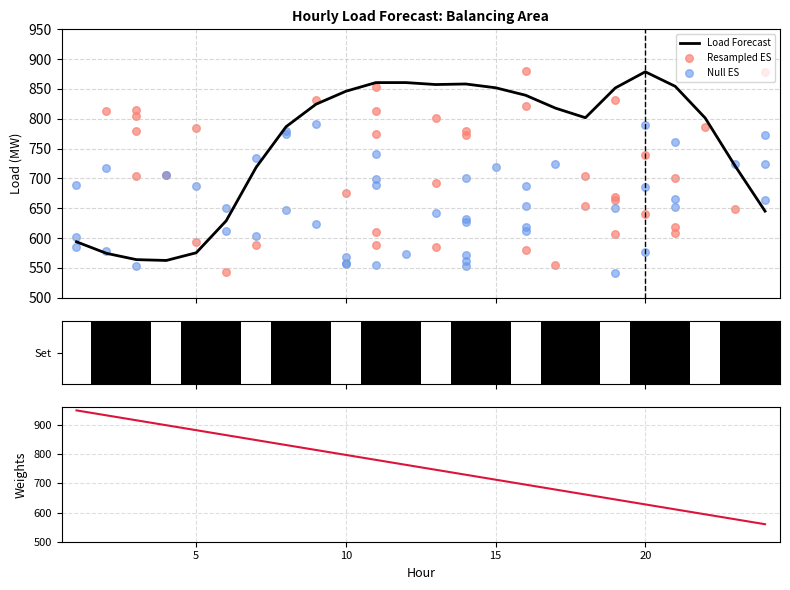

Approximately how many times larger is the value at 5 compared to 2?

1.0